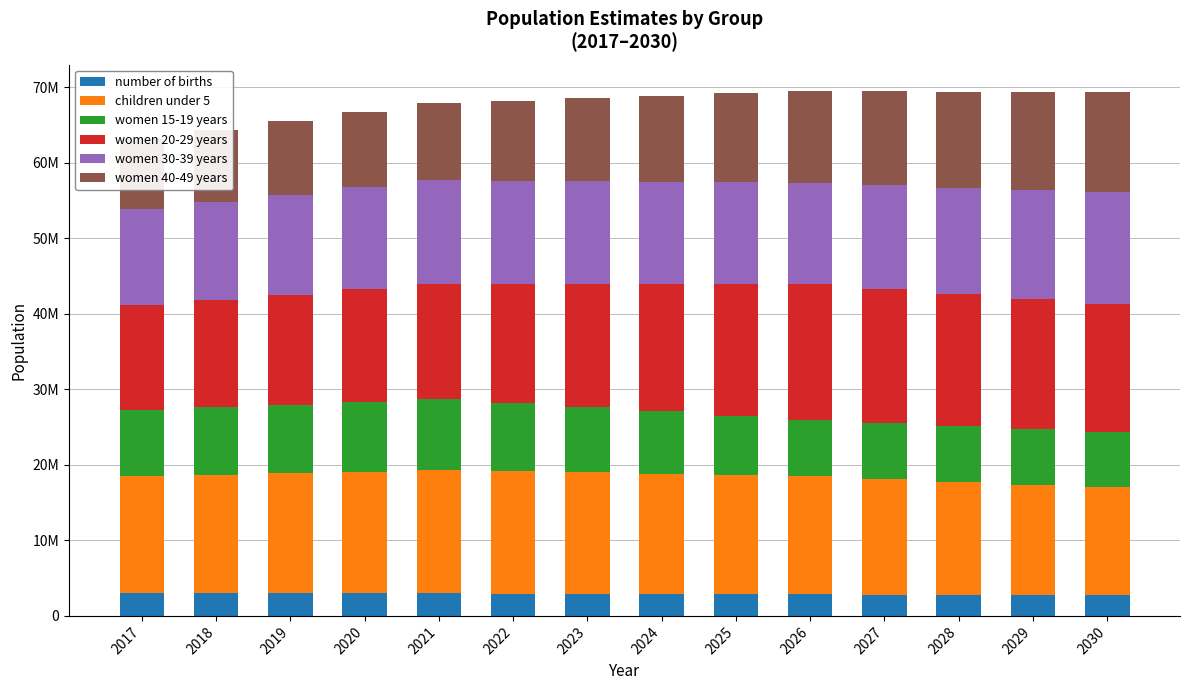

Where does the women 20-29 years series first go above 16865100?

2025